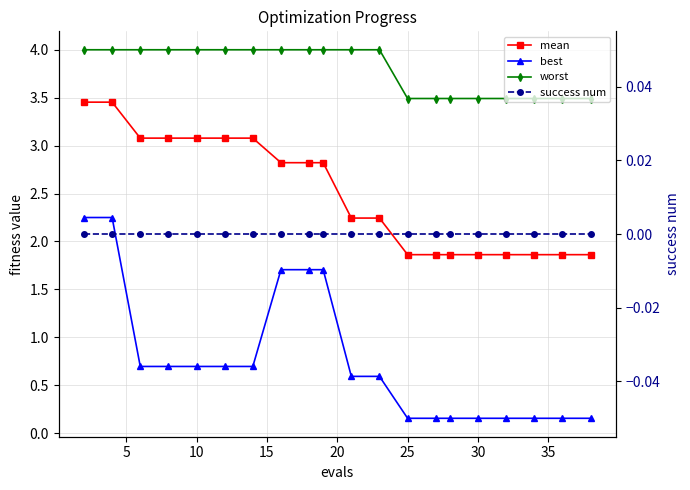

True or false: worst and best cross at least once.

False